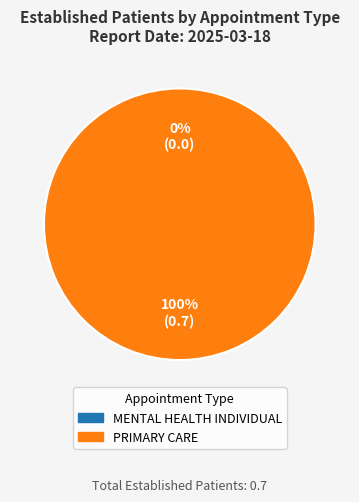

Which has a higher value, PRIMARY CARE or MENTAL HEALTH INDIVIDUAL?

PRIMARY CARE